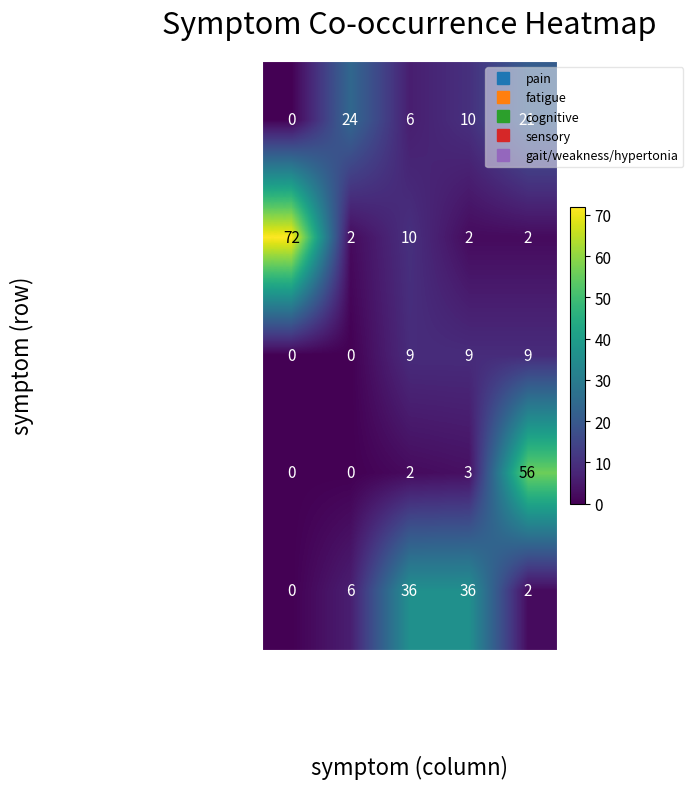

At how many categories does at least one series exceed 22?

5